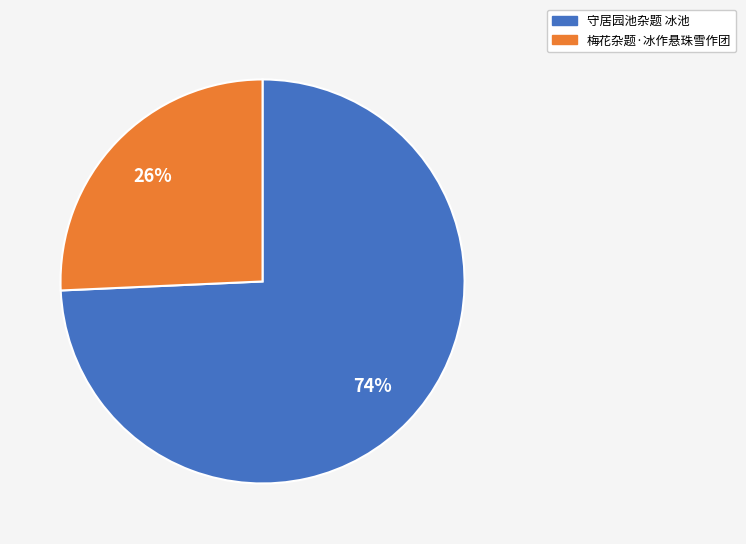

Between 守居园池杂题 冰池 and 梅花杂题·冰作悬珠雪作团, which is larger?

守居园池杂题 冰池